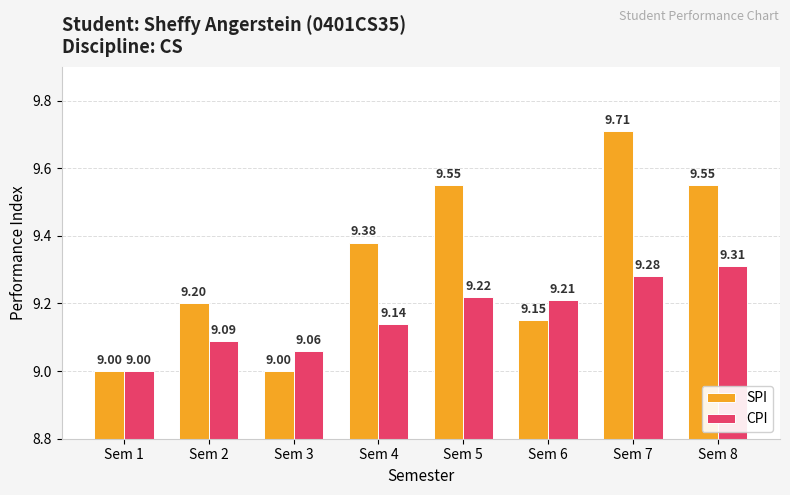

How many bars are there in total?

16